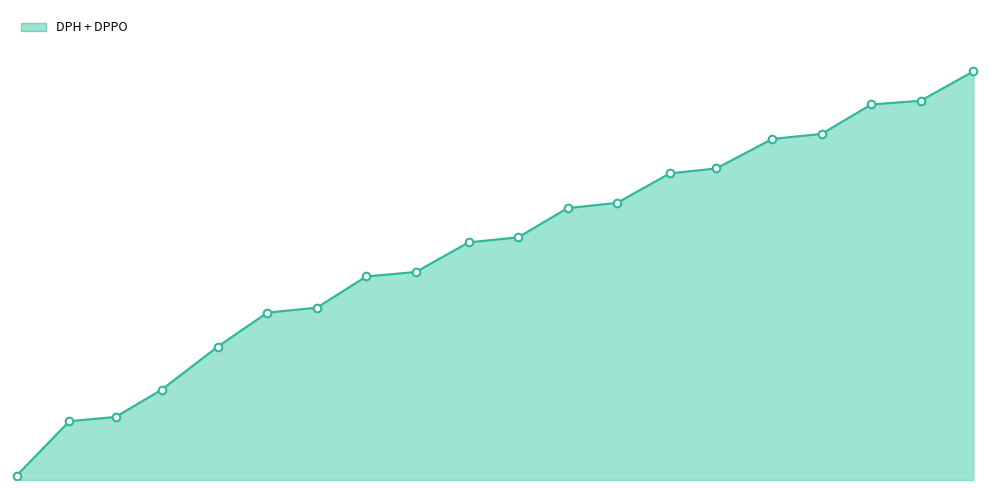

Does the chart have visible grid lines?

No